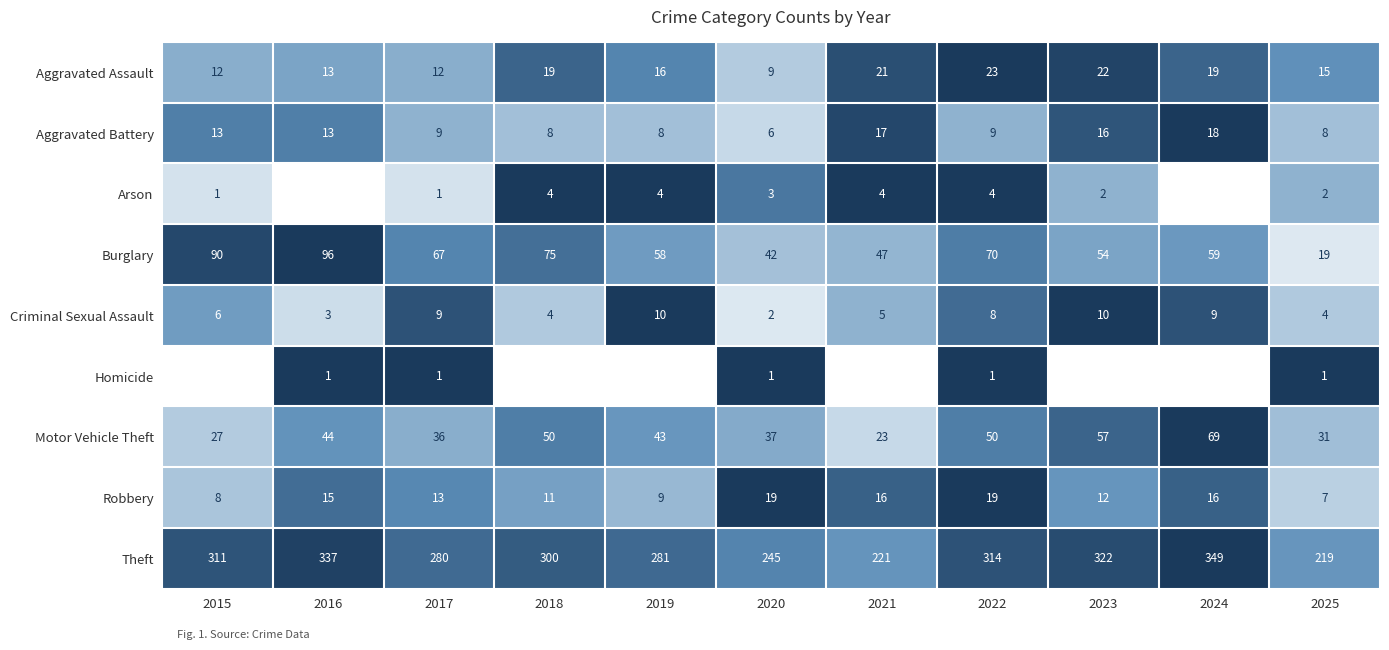

How many data points does each series have?

11